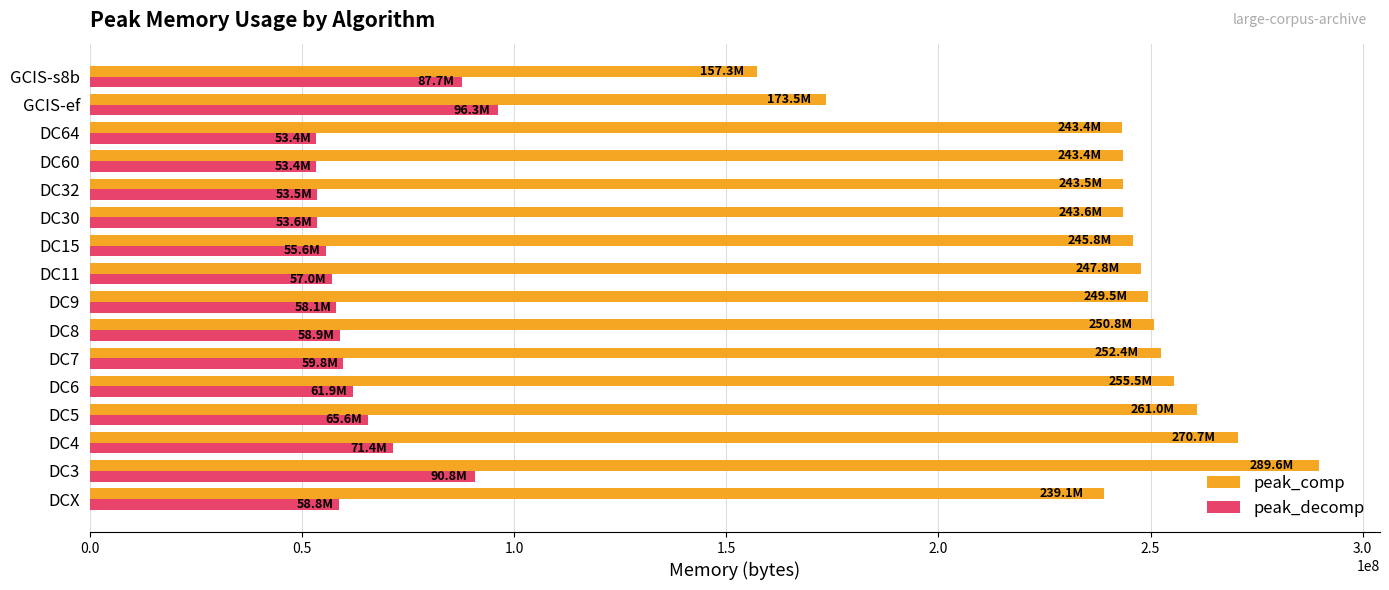

What is the difference between the maximum and minimum values in the peak_decomp series?

42840568